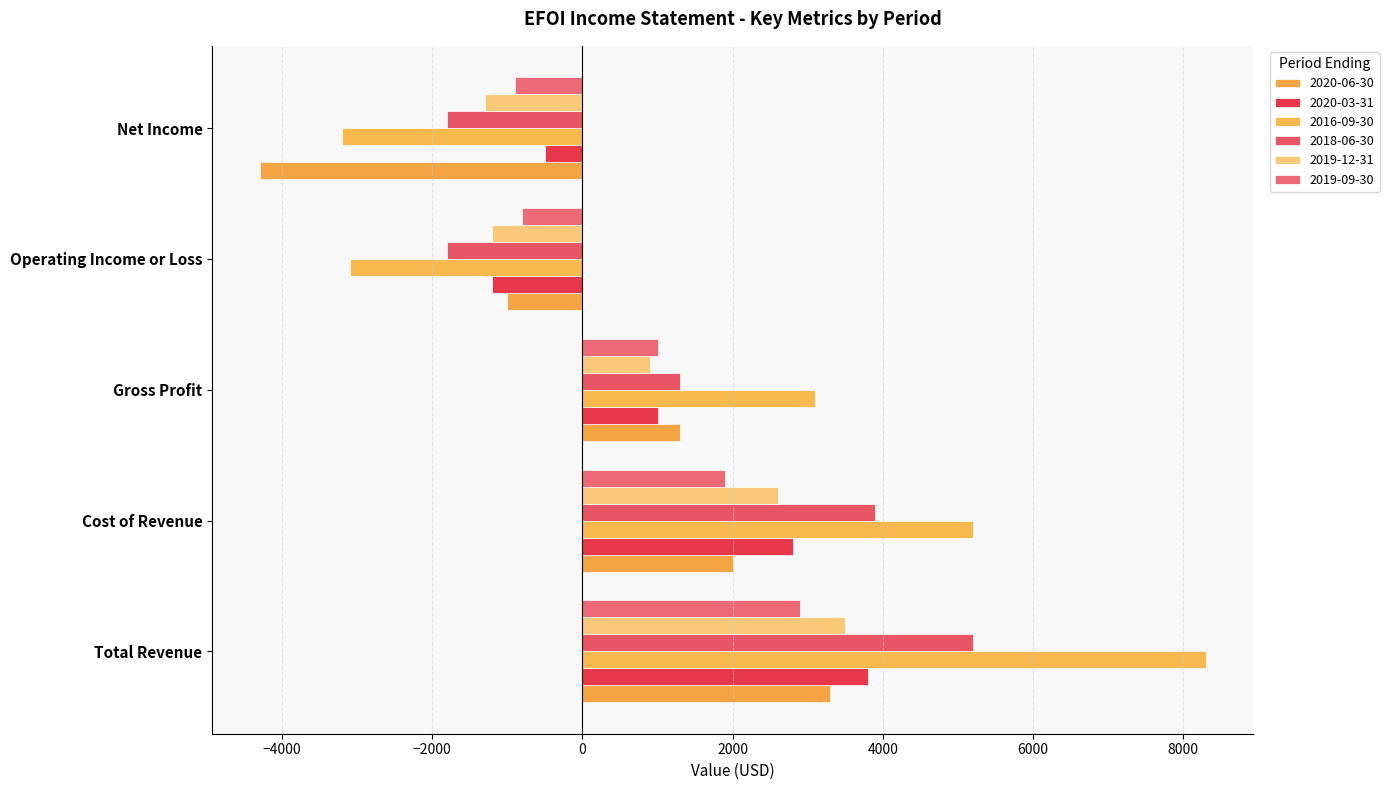

What is the total value across all series at Net Income?

-12000